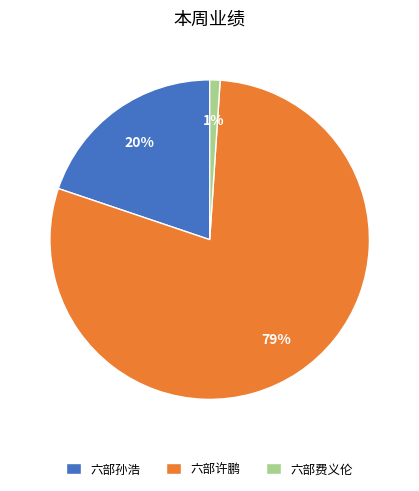

What percentage is the 六部许鹏 slice, to the nearest percent?

79%